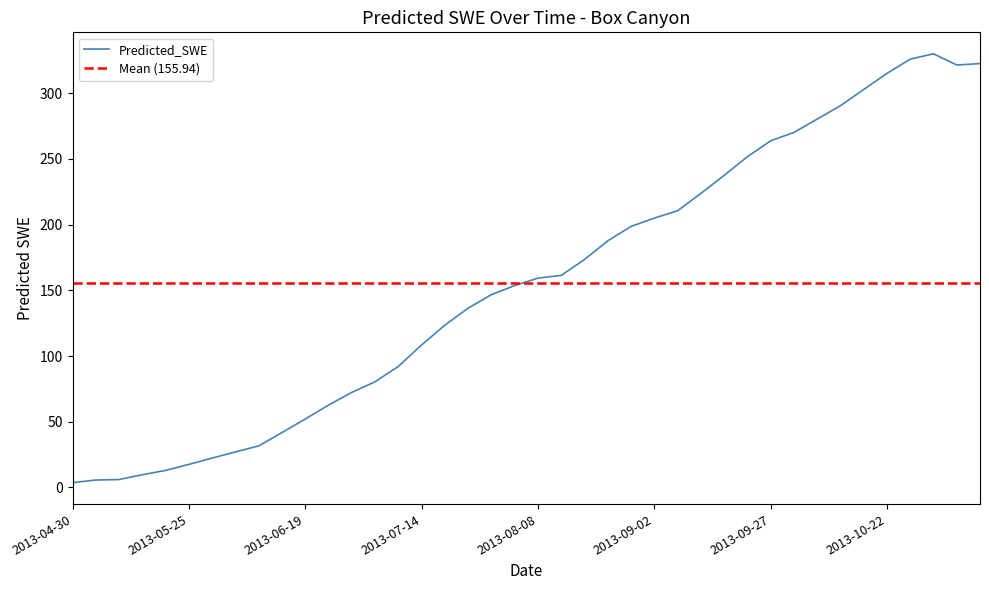

Which has a higher value, 2013-06-24 or 2013-07-19?

2013-07-19